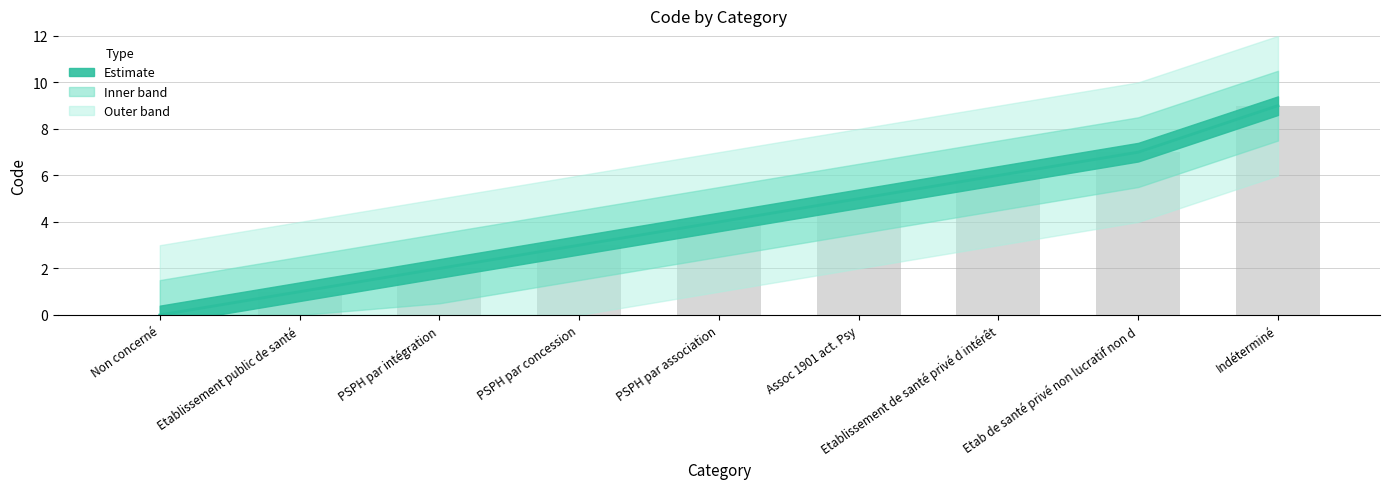

How many bars are there in total?

9